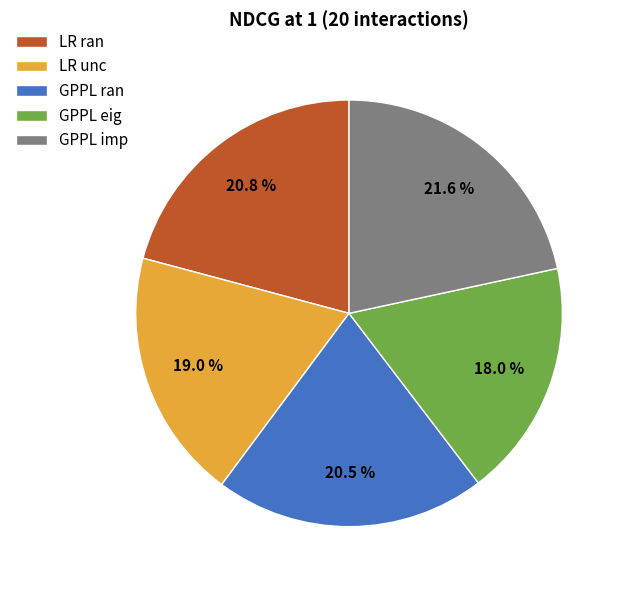

Is there any slice that represents more than half of the pie?

No